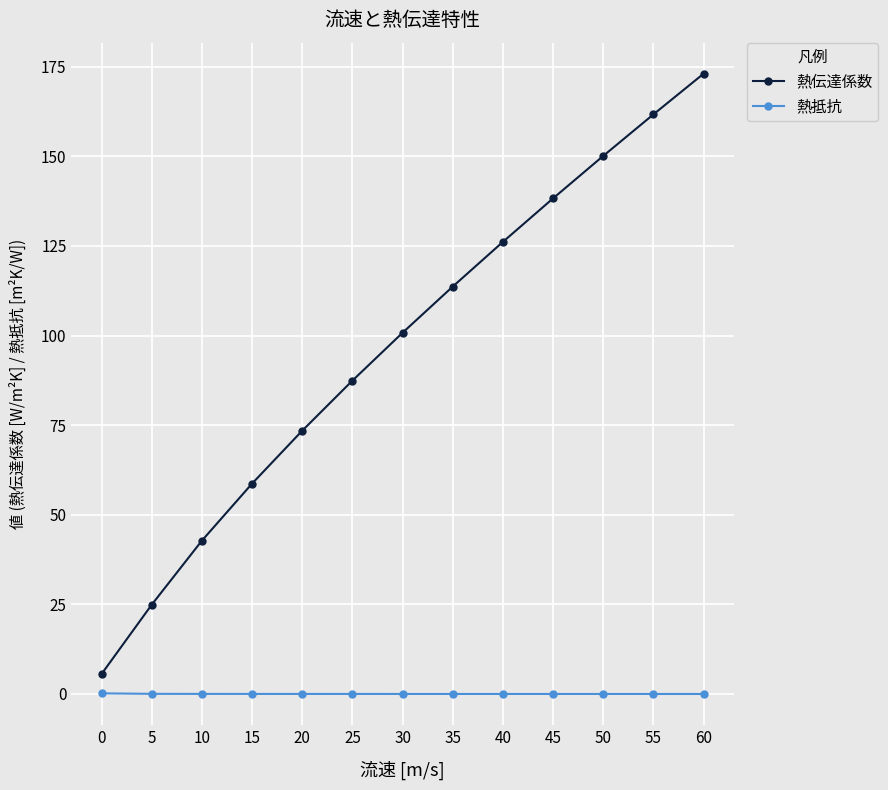

True or false: 熱伝達係数 and 熱抵抗 cross at least once.

False